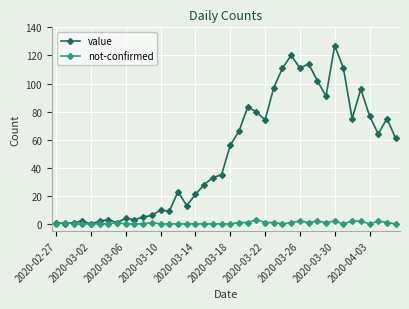

At how many categories does at least one series exceed 99?

7